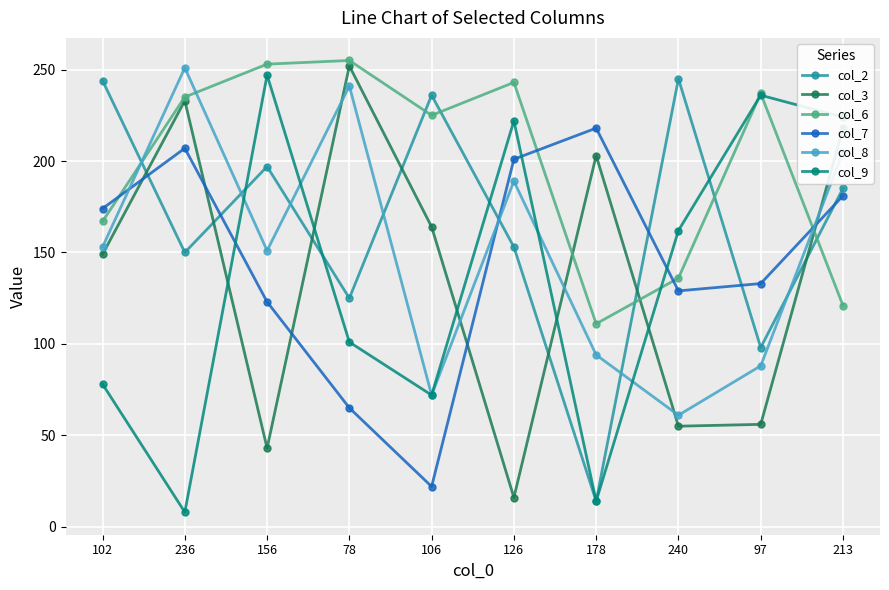

How many data points does each series have?

10